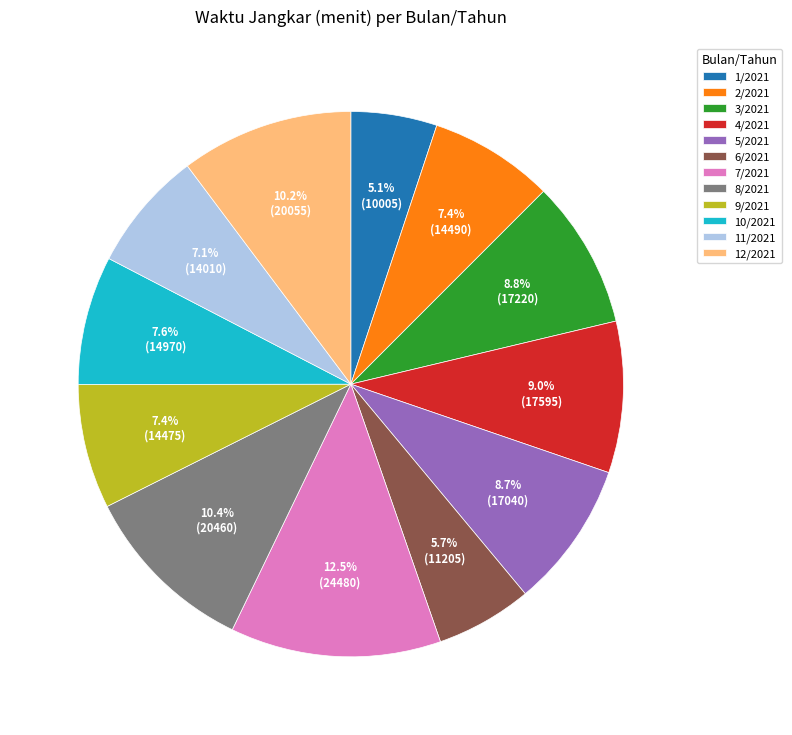

Approximately how many times larger is the value at 1/2021 compared to 7/2021?

0.4